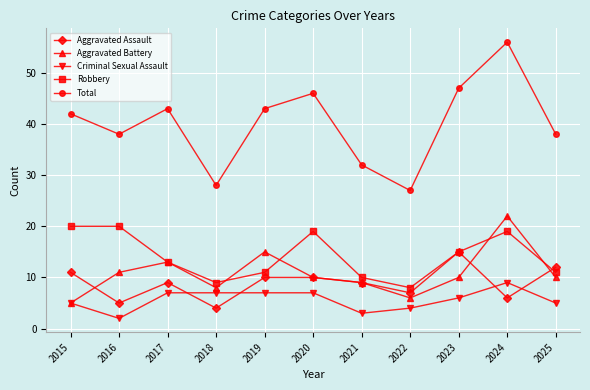

Is this an area chart (filled region under the line)?

No